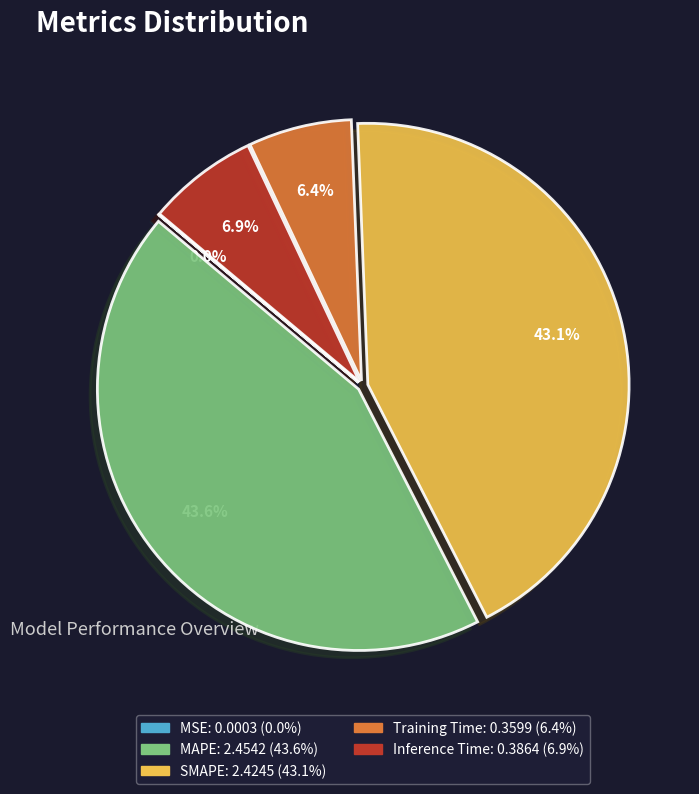

Which category has the biggest portion of the pie?

MAPE